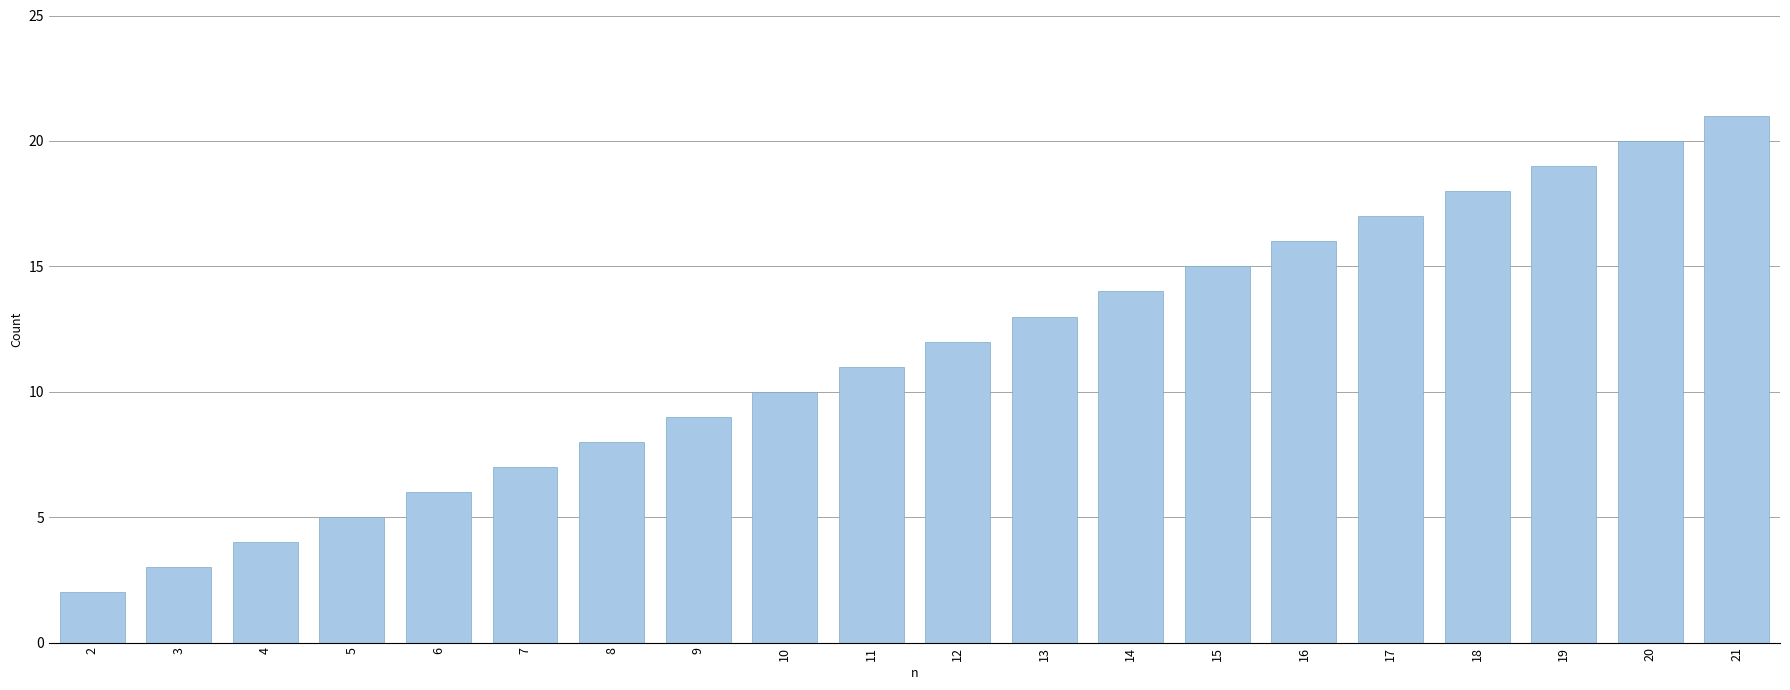

Reading left to right, what are all the values shown in this chart?

2	3	4	5	6	7	8	9	10	11	12	13	14	15	16	17	18	19	20	21